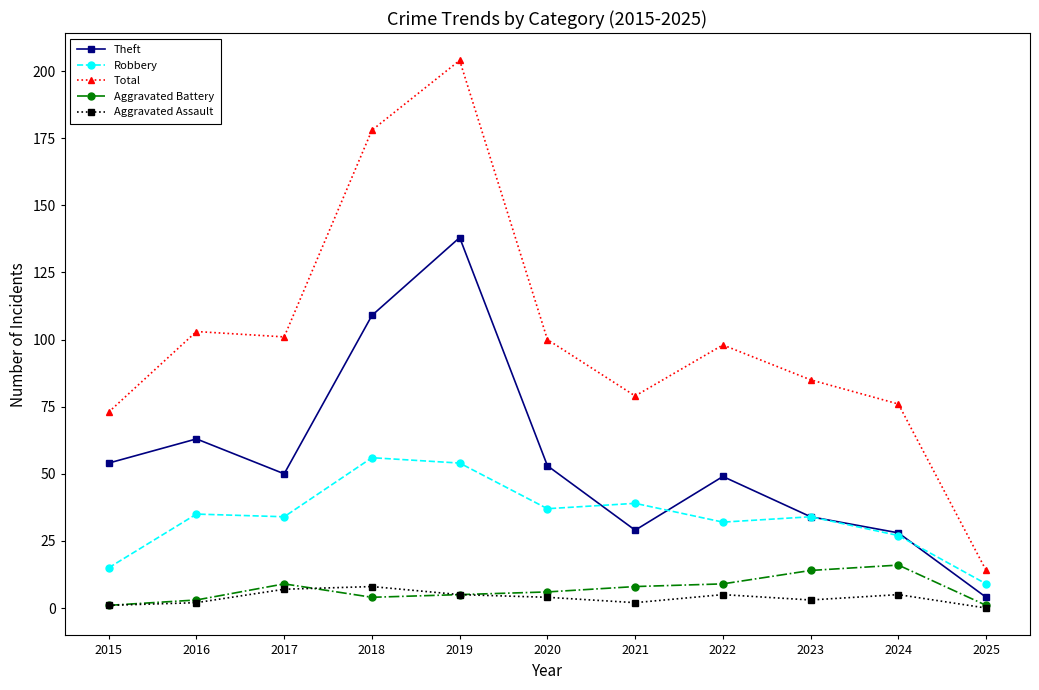

Reading left to right, extract all data points from this chart.

Theft: 2015=54	2016=63	2017=50	2018=109	2019=138	2020=53	2021=29	2022=49	2023=34	2024=28	2025=4
Robbery: 2015=15	2016=35	2017=34	2018=56	2019=54	2020=37	2021=39	2022=32	2023=34	2024=27	2025=9
Total: 2015=73	2016=103	2017=101	2018=178	2019=204	2020=100	2021=79	2022=98	2023=85	2024=76	2025=14
Aggravated Battery: 2015=1	2016=3	2017=9	2018=4	2019=5	2020=6	2021=8	2022=9	2023=14	2024=16	2025=1
Aggravated Assault: 2015=1	2016=2	2017=7	2018=8	2019=5	2020=4	2021=2	2022=5	2023=3	2024=5	2025=0